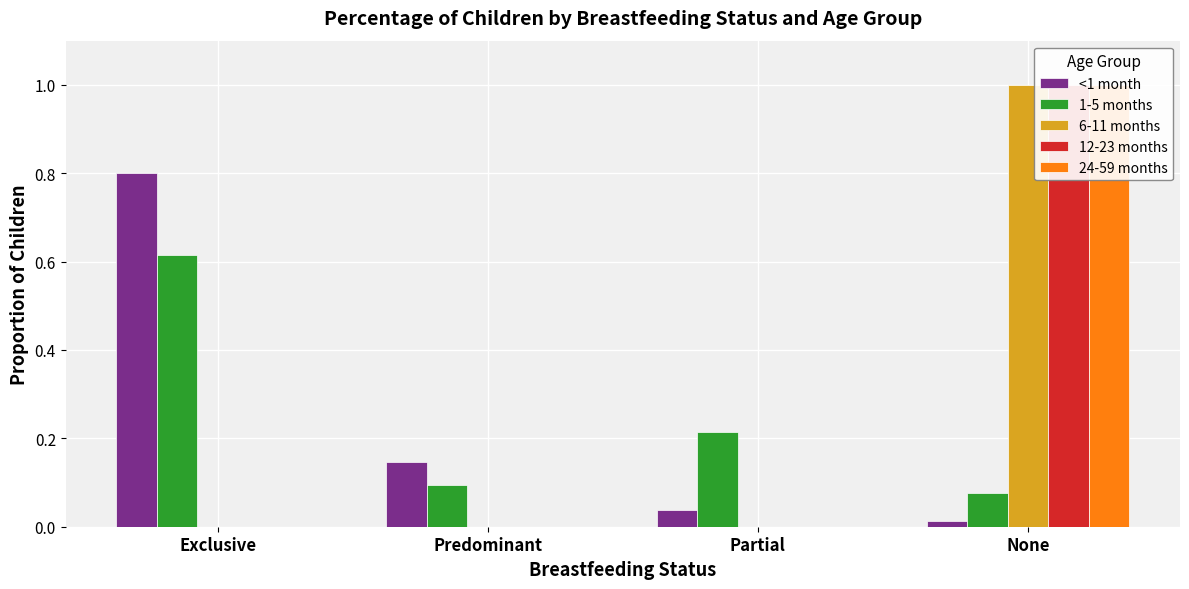

What is the label of the 1st bar from the right?

None